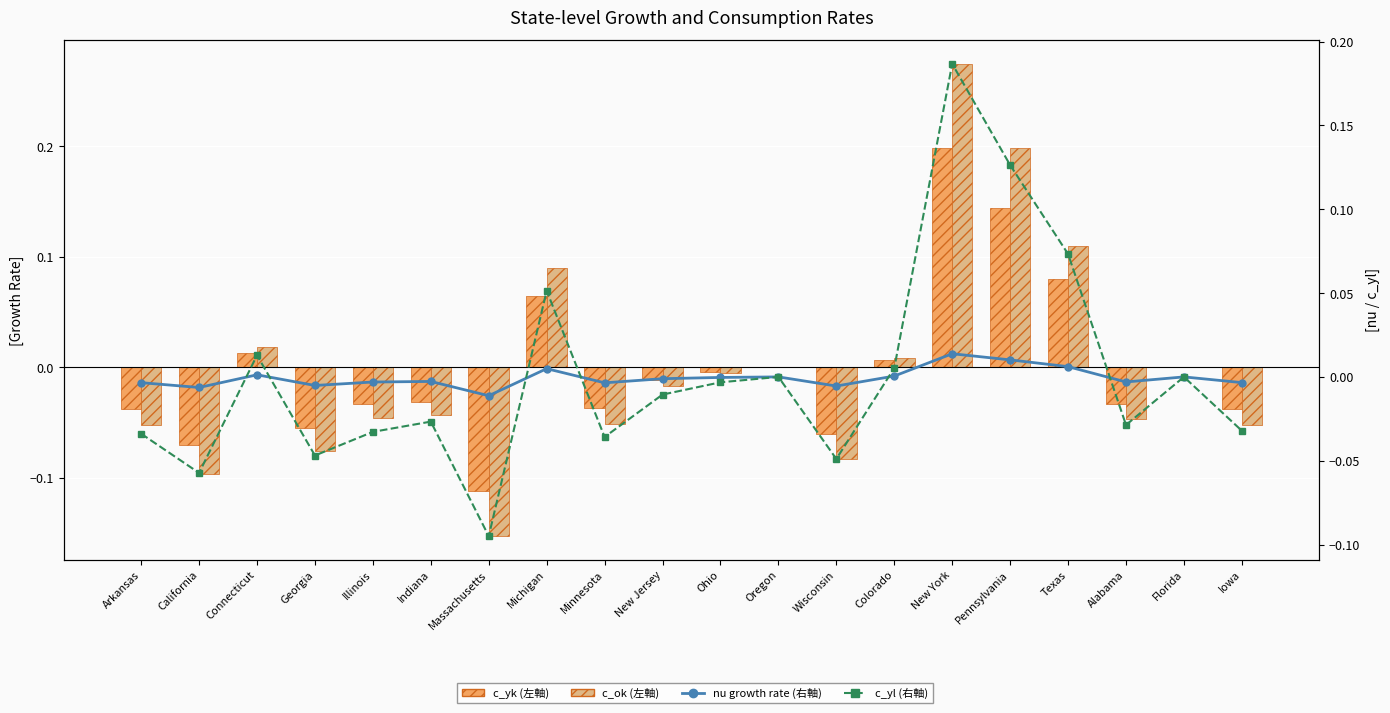

Is the value of nu (growth rate) at Alabama greater than the value of c_yl at Michigan?

No